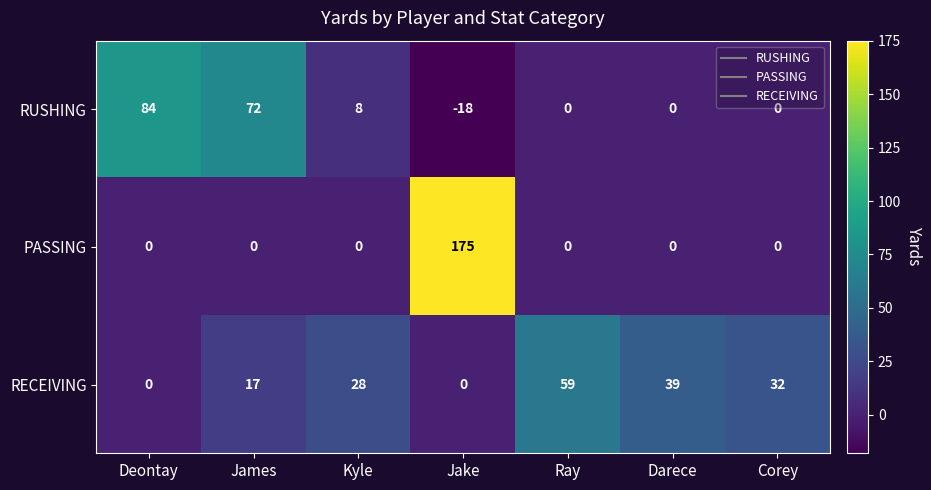

What is the average value of the RECEIVING series?

25